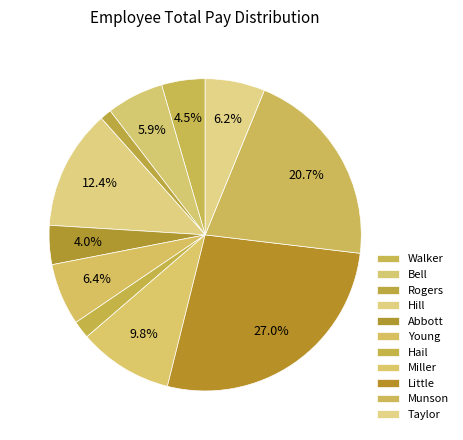

Which has a higher value, Munson or Abbott?

Munson